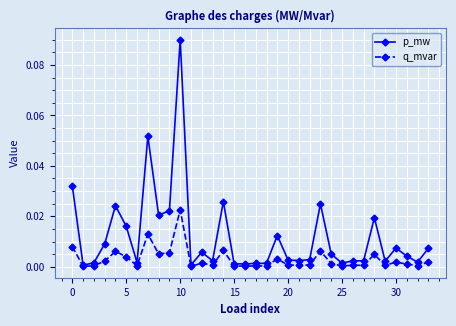

True or false: q_mvar has more than 0 points higher than both neighbors.

True